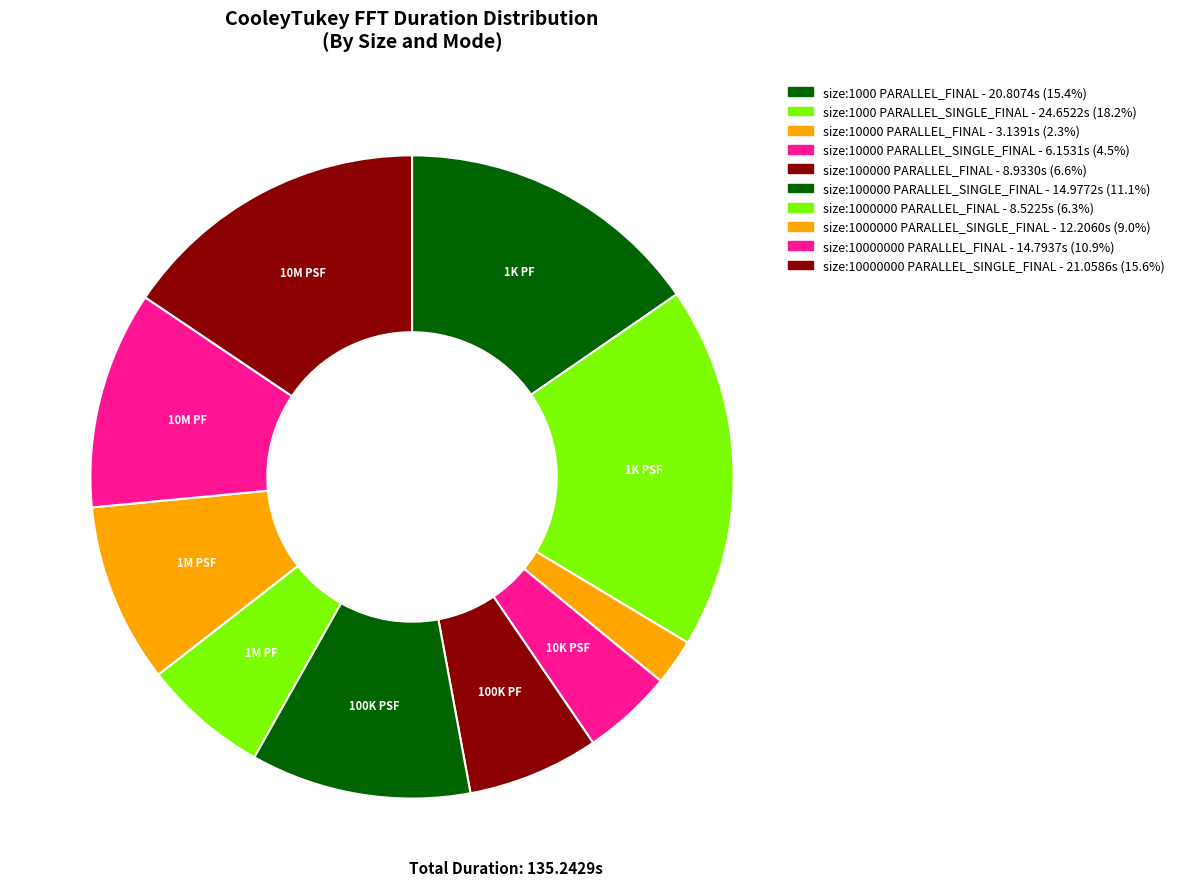

Combined, do size:100000 PARALLEL_SINGLE_FINAL and size:10000 PARALLEL_FINAL account for over 50%?

No